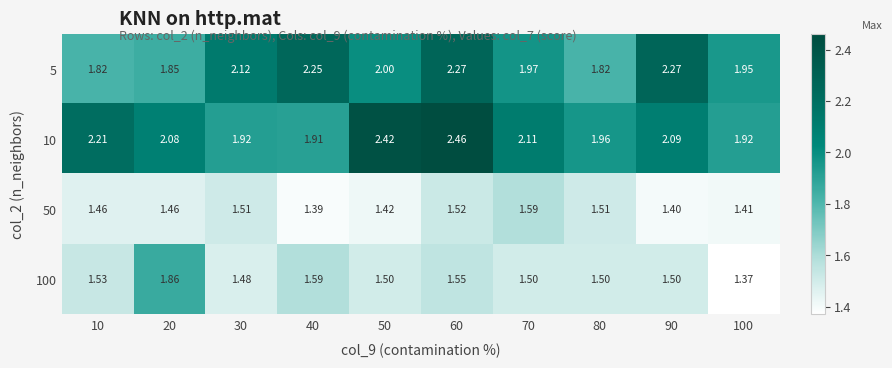

What is the spread (max minus min) of values at 20?

0.6